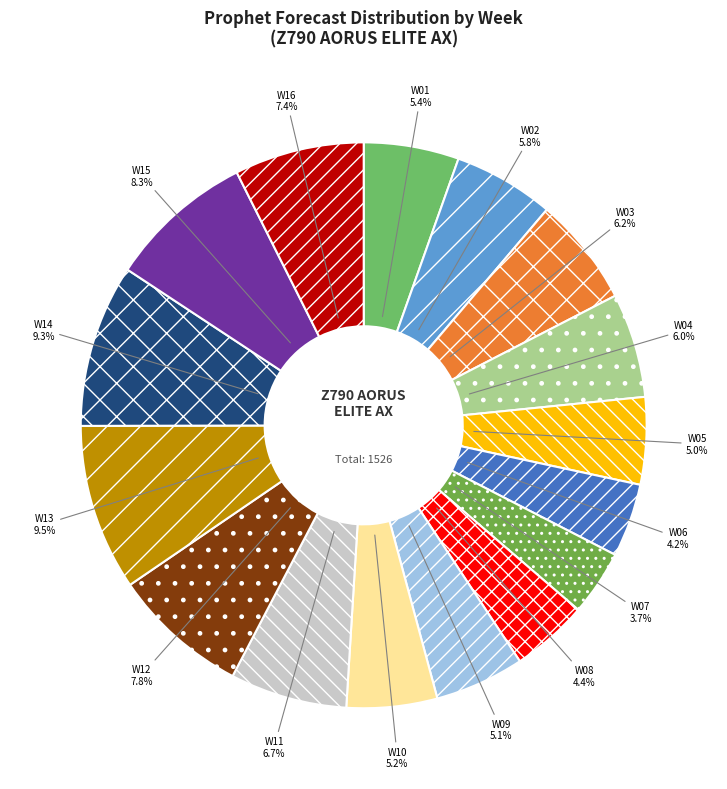

To the nearest percent, what portion does W03 represent?

6%